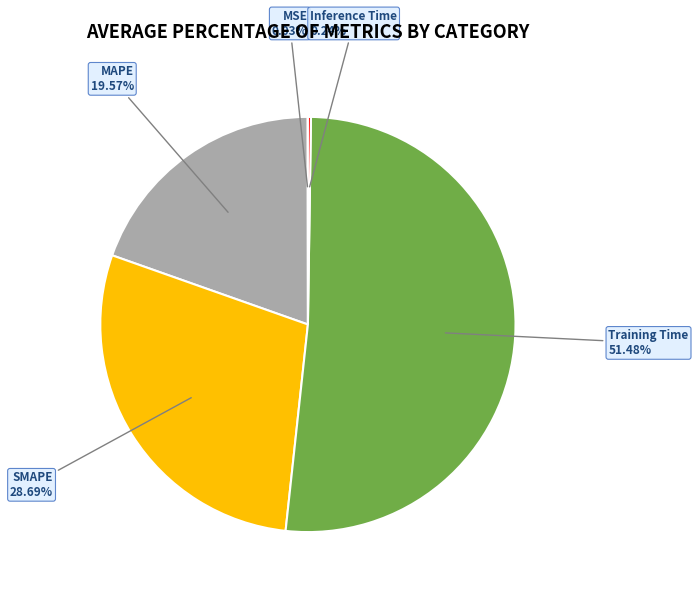

What percentage is NOT represented by Training Time?

48.5%